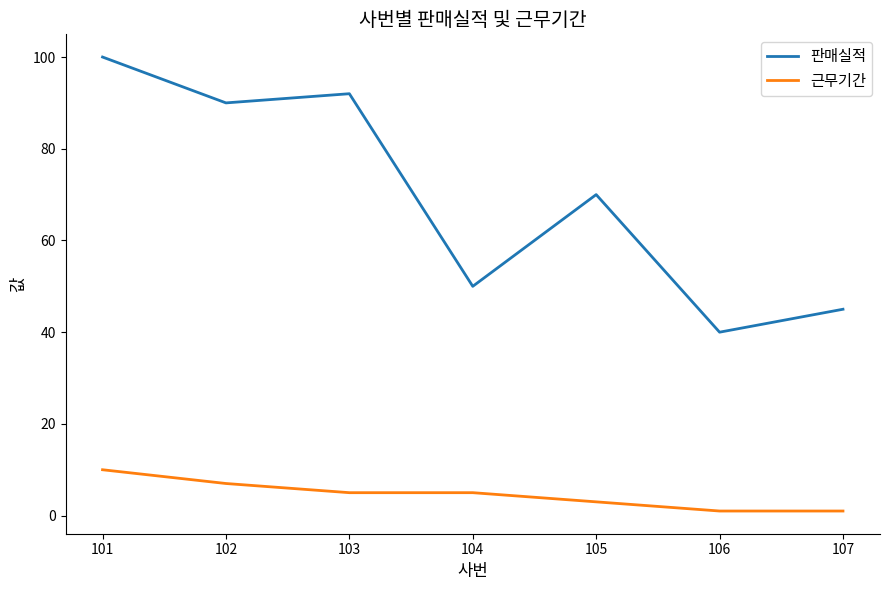

Reading left to right, list all the values displayed in this chart.

판매실적: 100	90	92	50	70	40	45
근무기간: 10	7	5	5	3	1	1